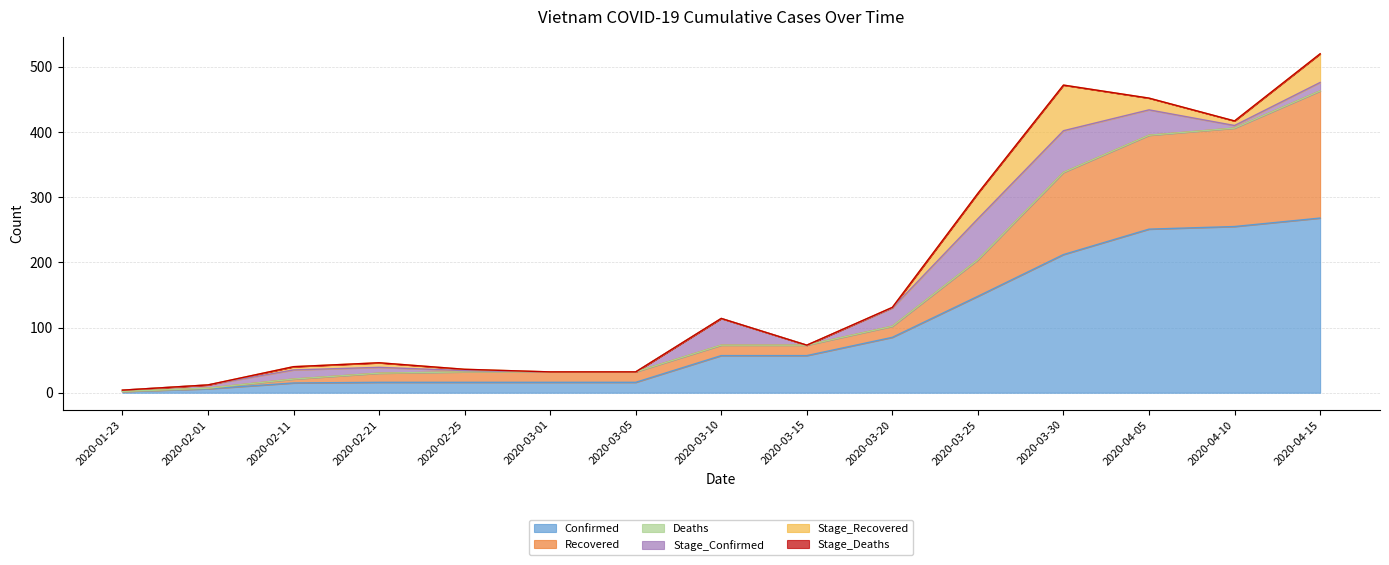

What is the spread (max minus min) of values at 2020-02-01?

6